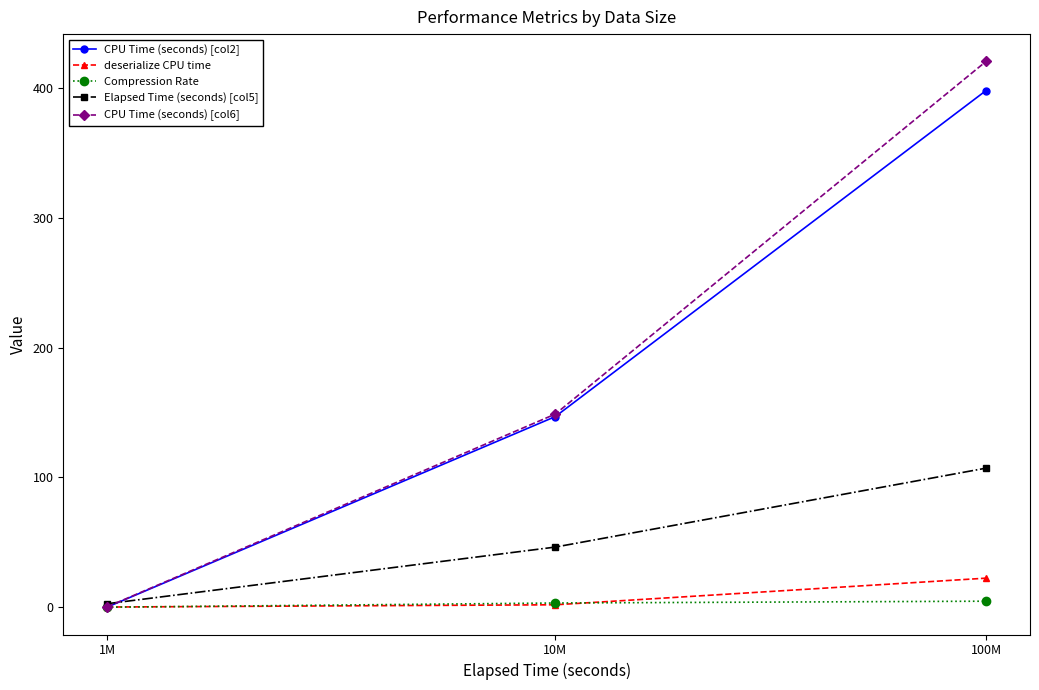

Is it true that Compression Rate equals 0.1 at 1M?

True